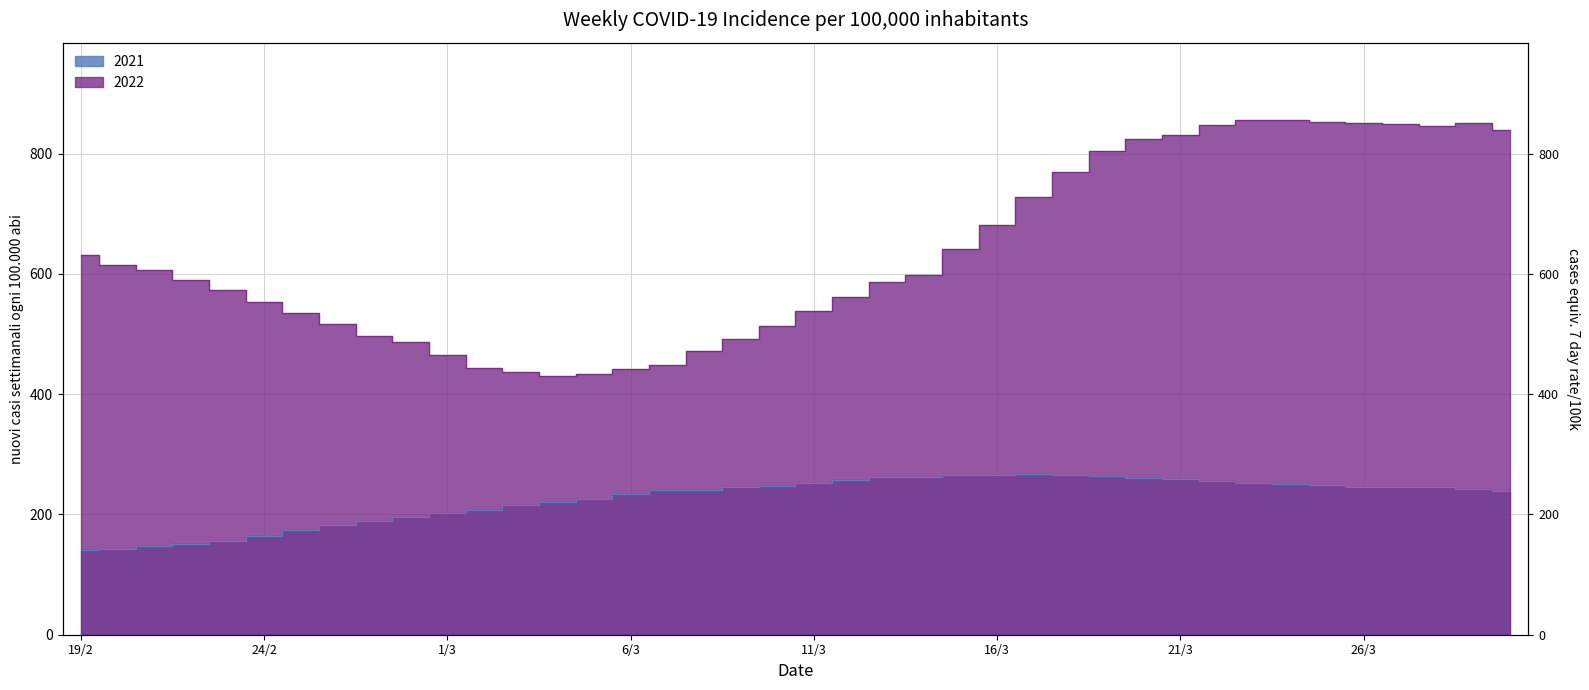

List the series in order of their overall mean, lowest first.

2021, 2022